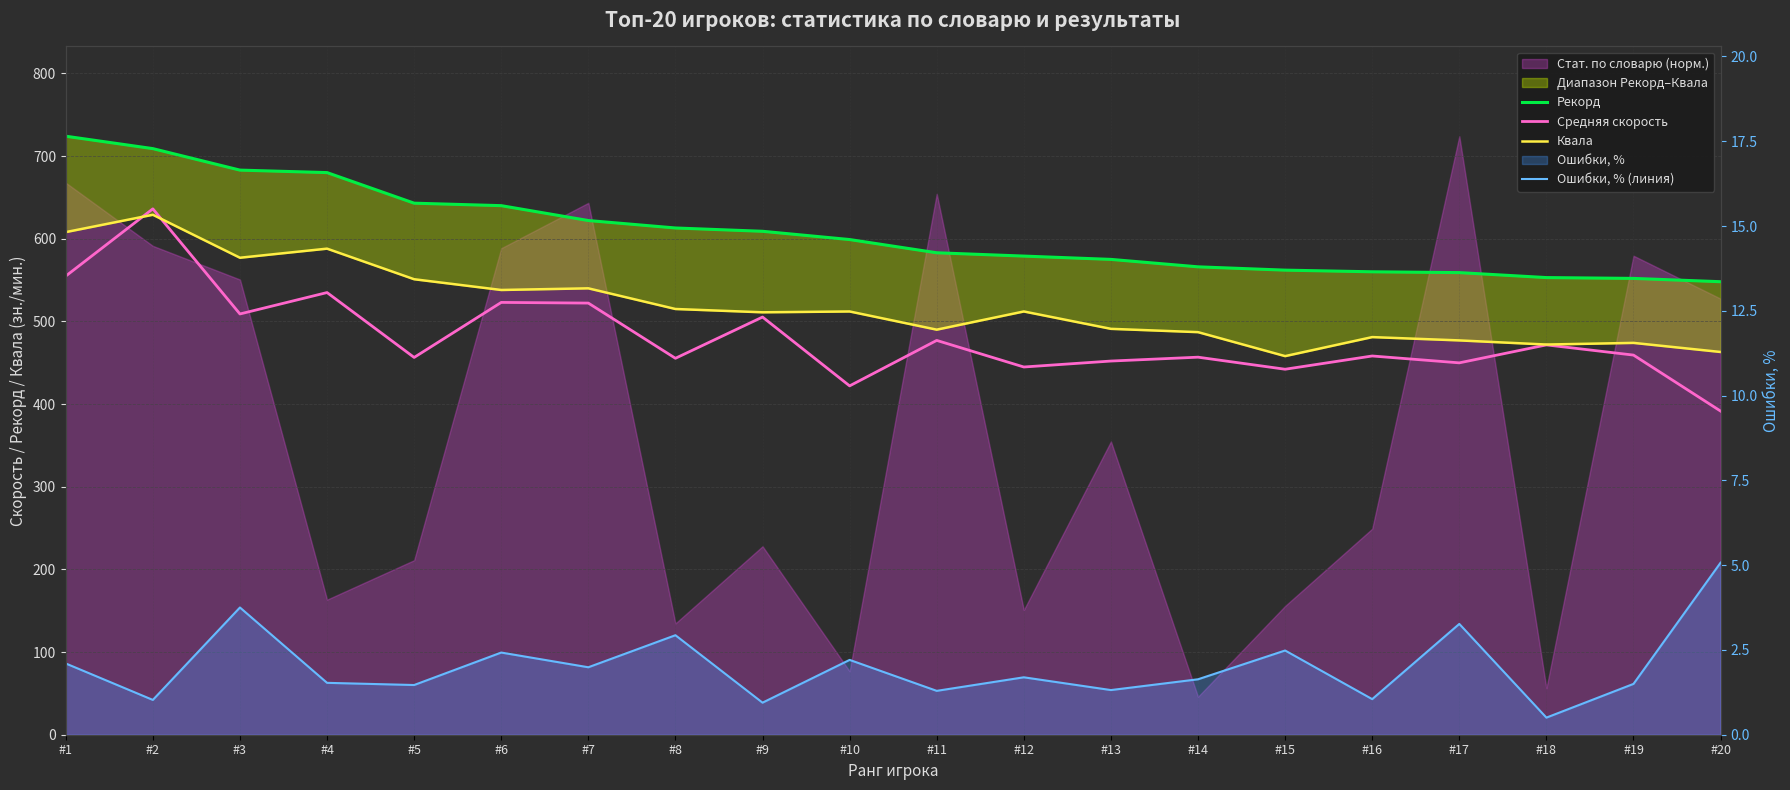

What is the difference between the Ошибки, % (линия) values at #17 and #6?

0.8